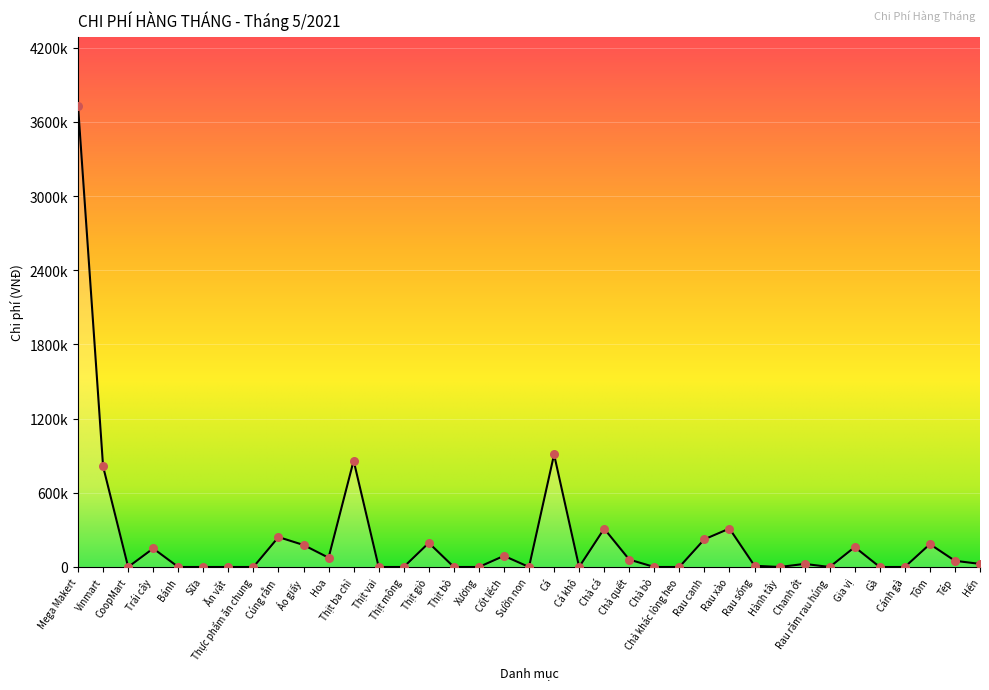

Which has a higher value, Gà or Thực phẩm ăn chung?

Gà